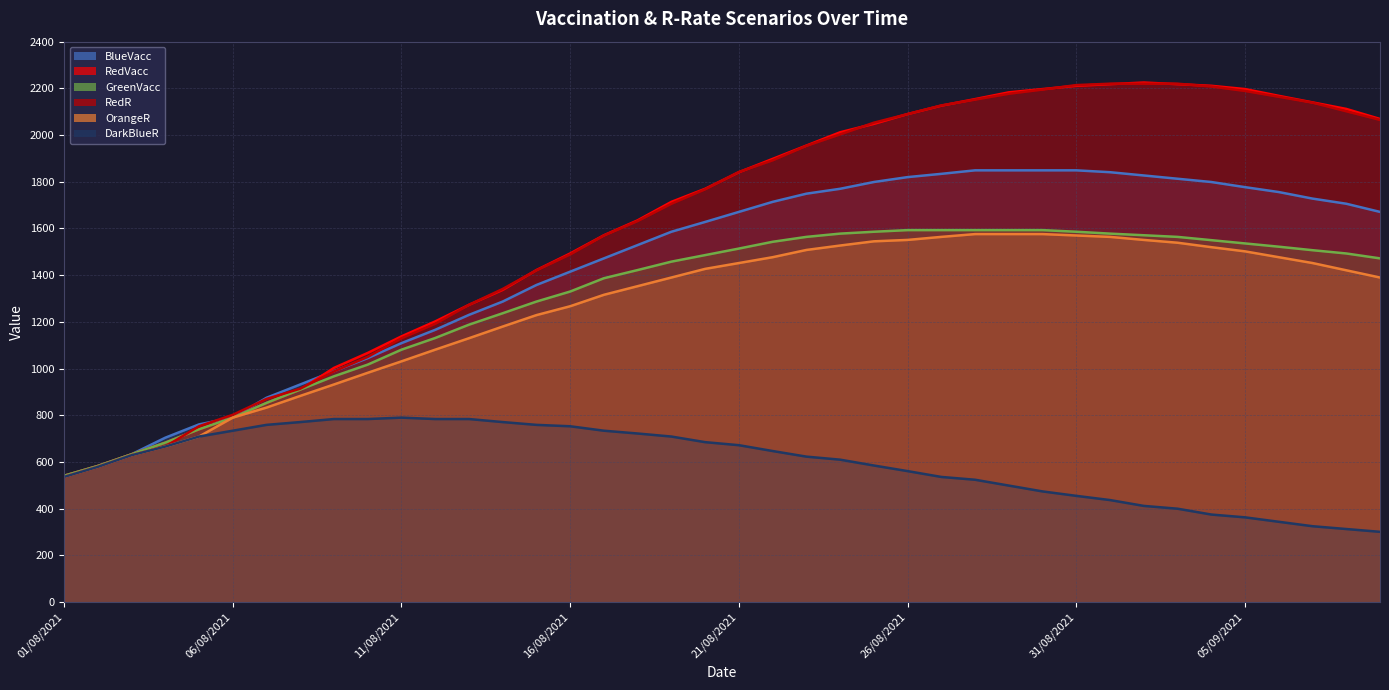

At which category does the chart reach its minimum across all series?

09/09/2021